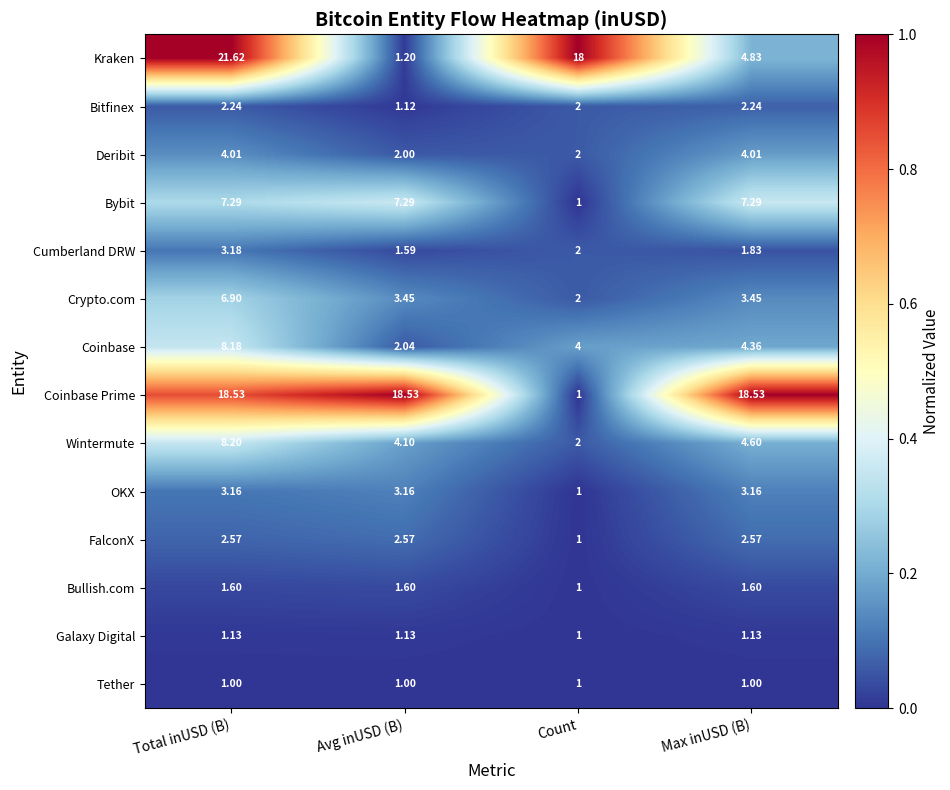

Where does the Bitfinex series first go above 2?

Total inUSD (B)